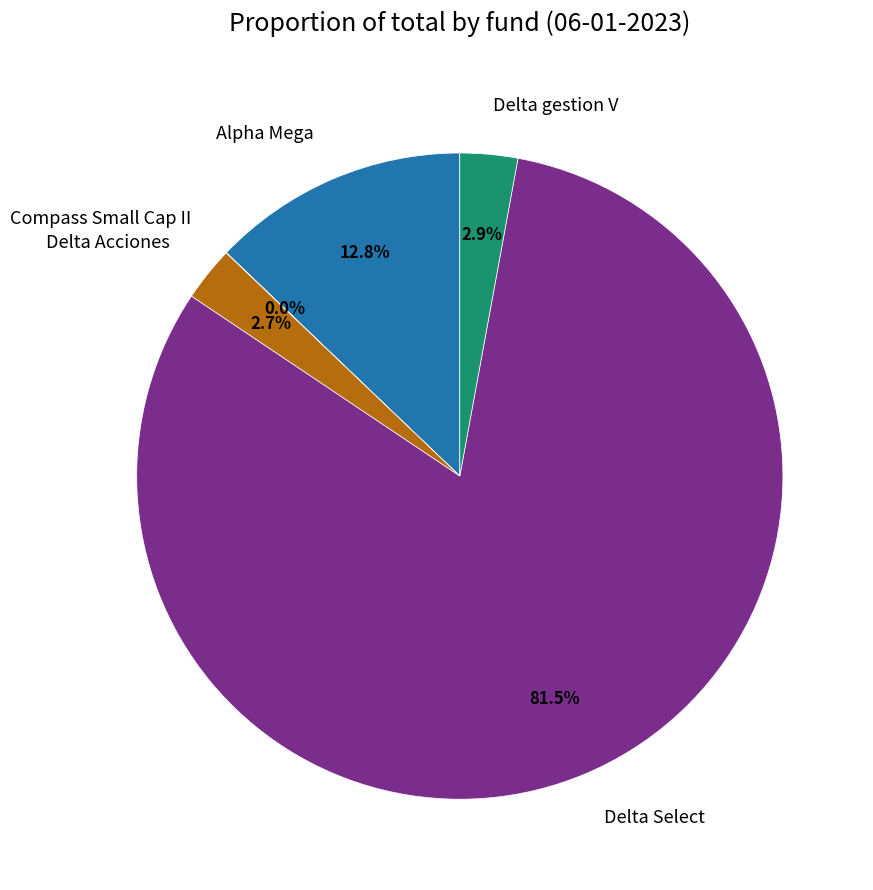

Is it true that Alpha Mega is 4% of the pie?

False